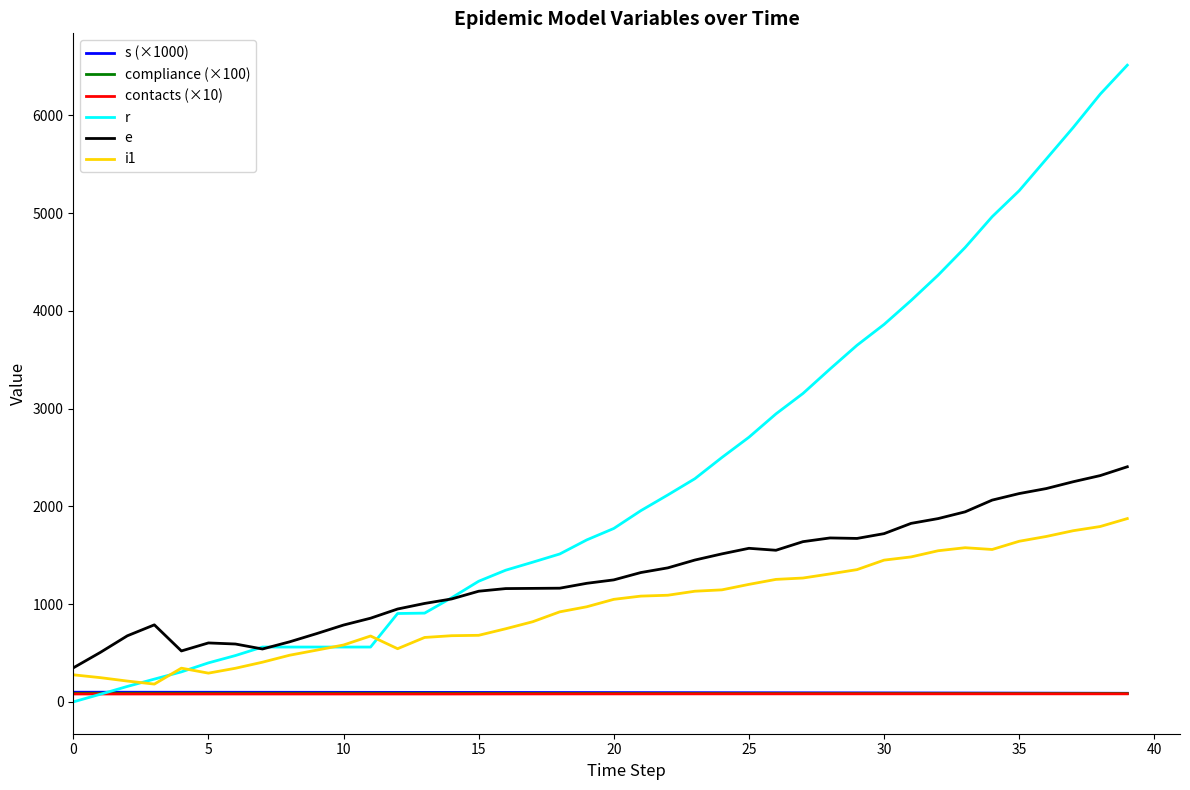

Which series has the widest spread of values?

r